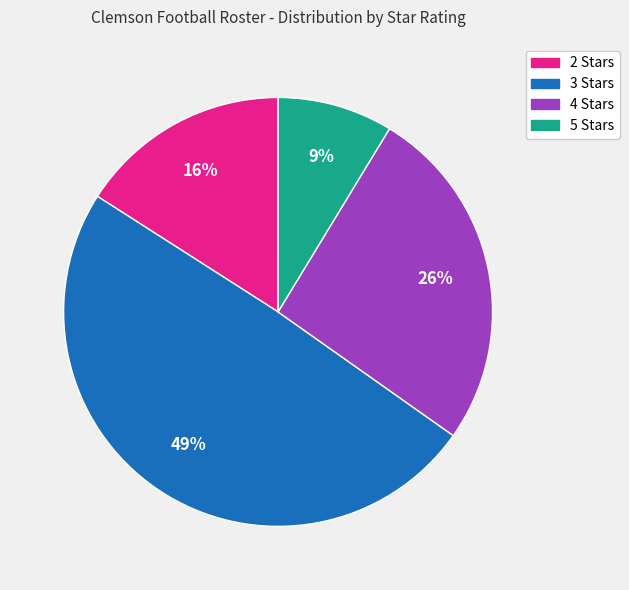

To the nearest percent, what portion does 3 Stars represent?

49%